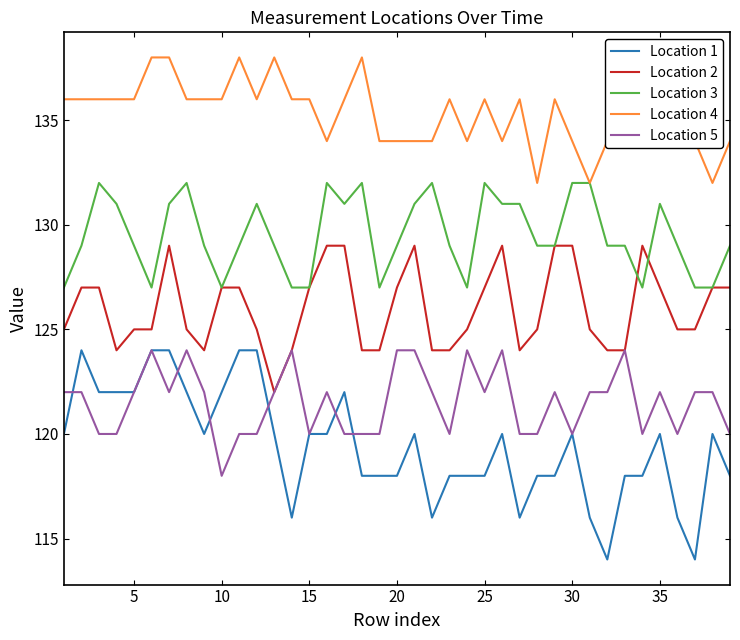

Which series has the largest total across all categories?

Location 4